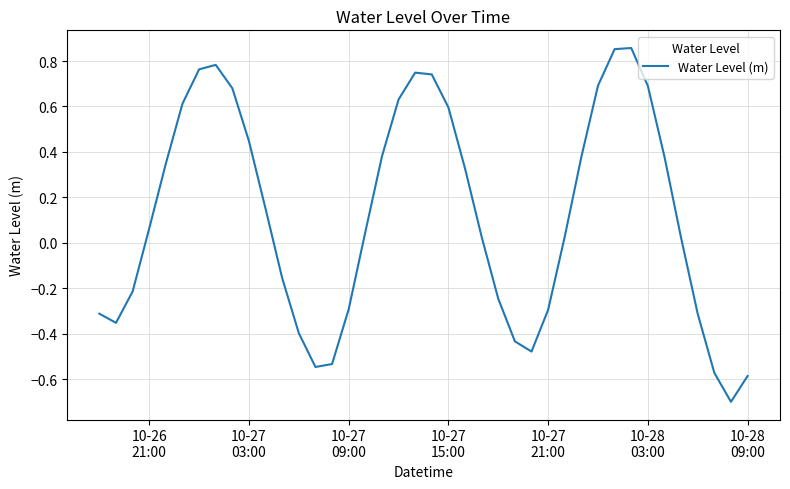

Is this an area chart (filled region under the line)?

No